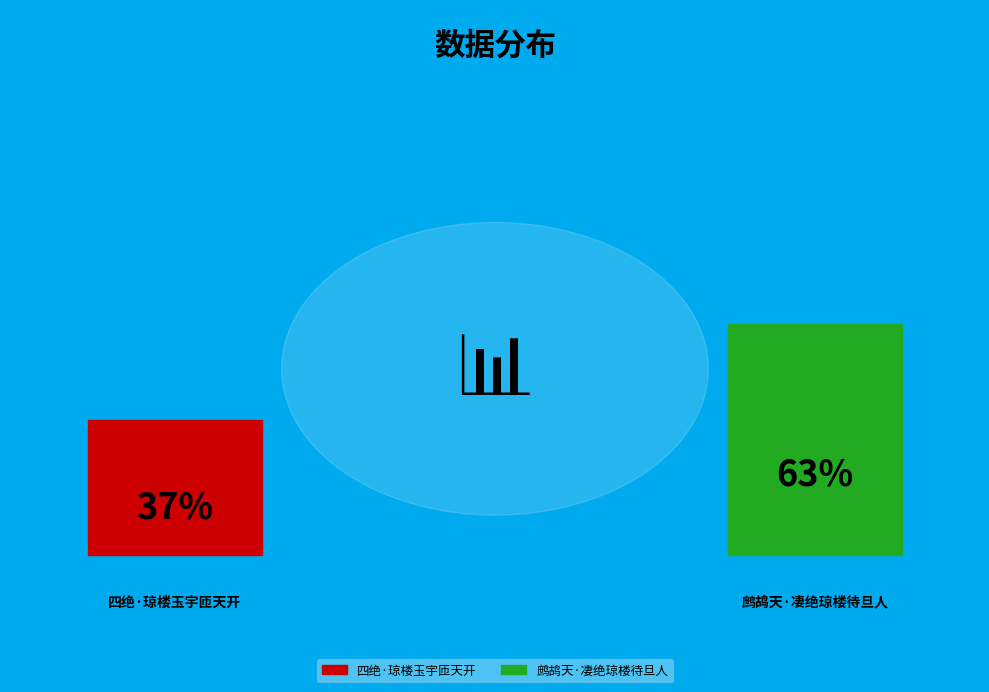

How many segments does this pie chart have?

2